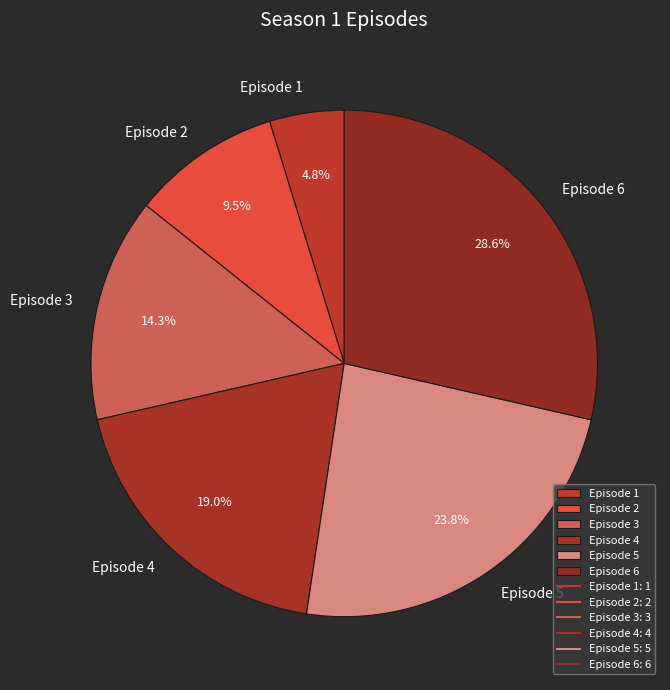

To the nearest percent, what is the difference between the Episode 3 and Episode 1 slice percentages?

10%